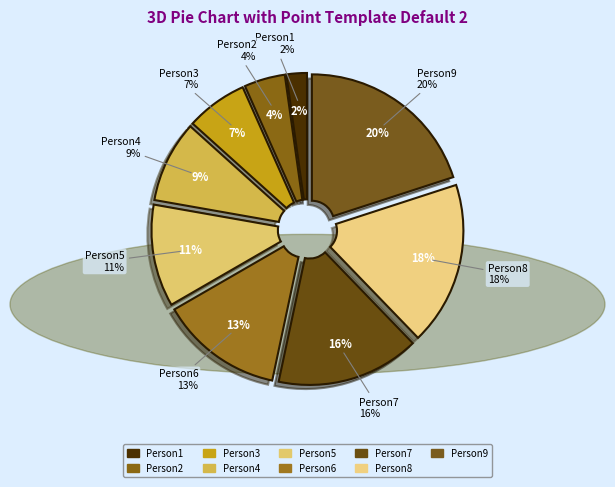

Count the number of slices in the pie.

9